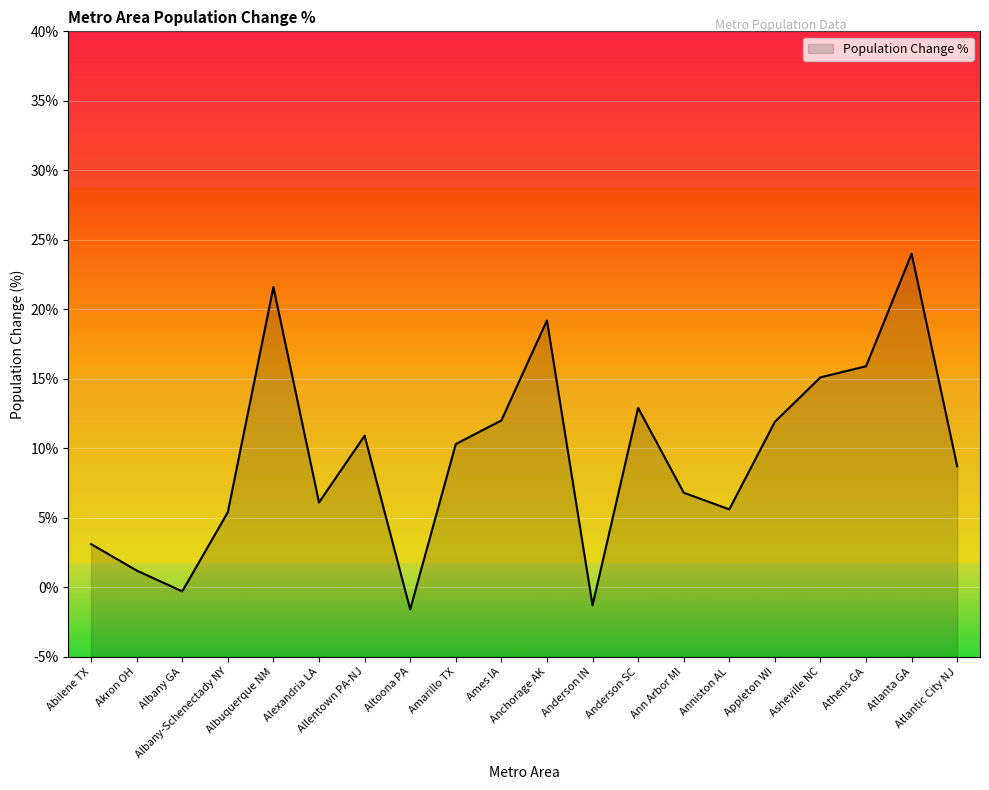

How many lines are shown in the chart?

1